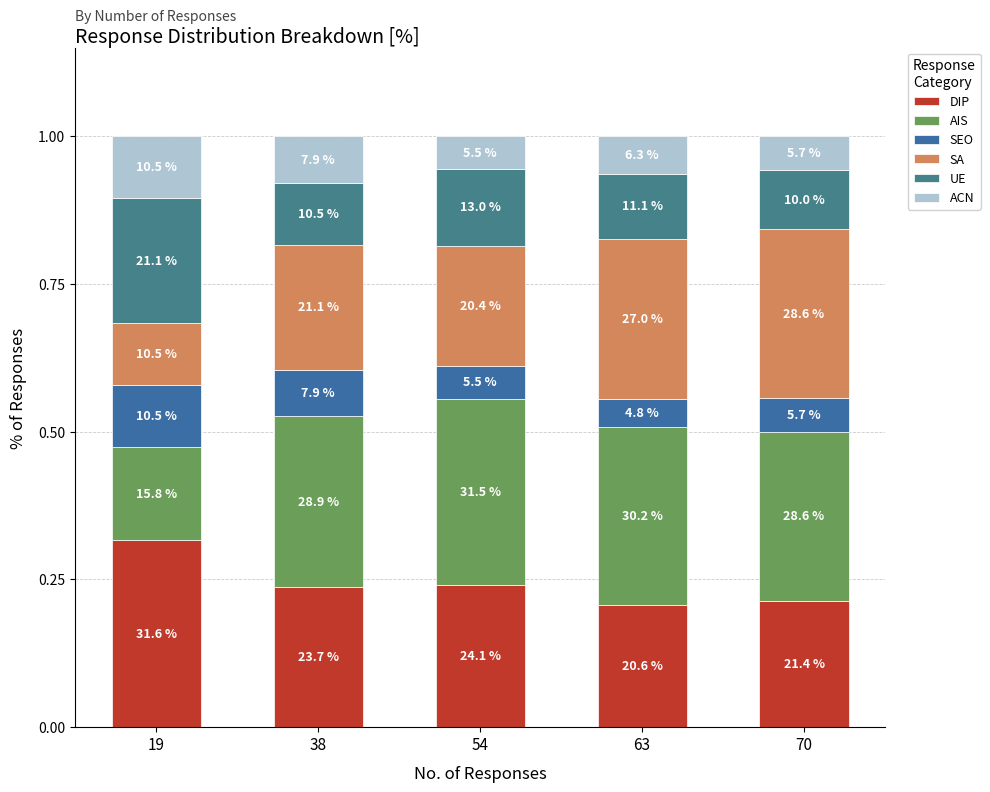

What is the sum of all SEO values?

34.4